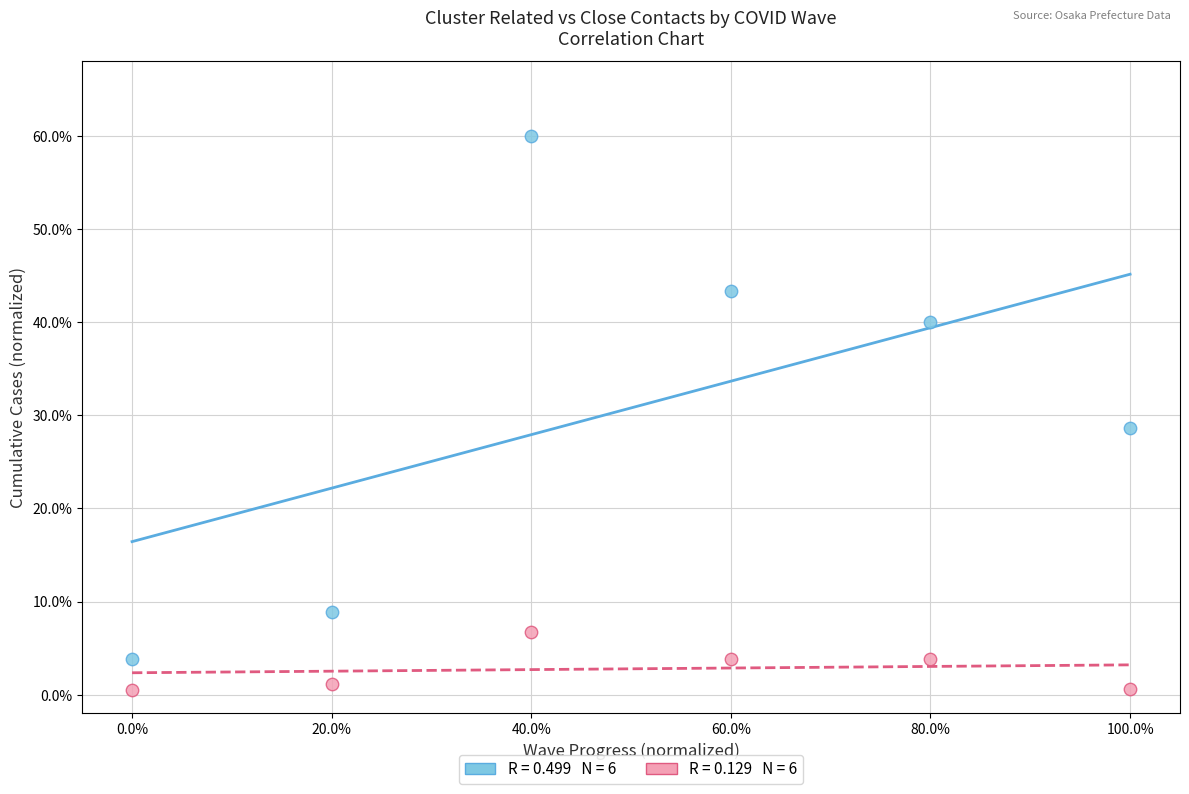

Across all data points, what is the average Y value?

16.8